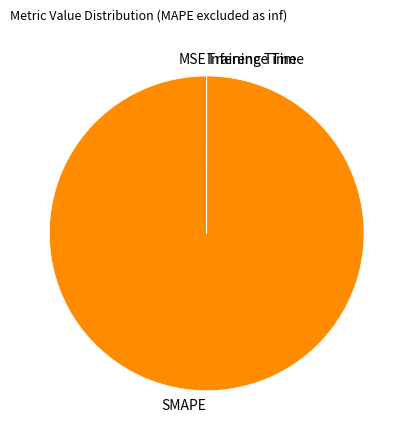

What is the largest slice in the pie chart?

SMAPE